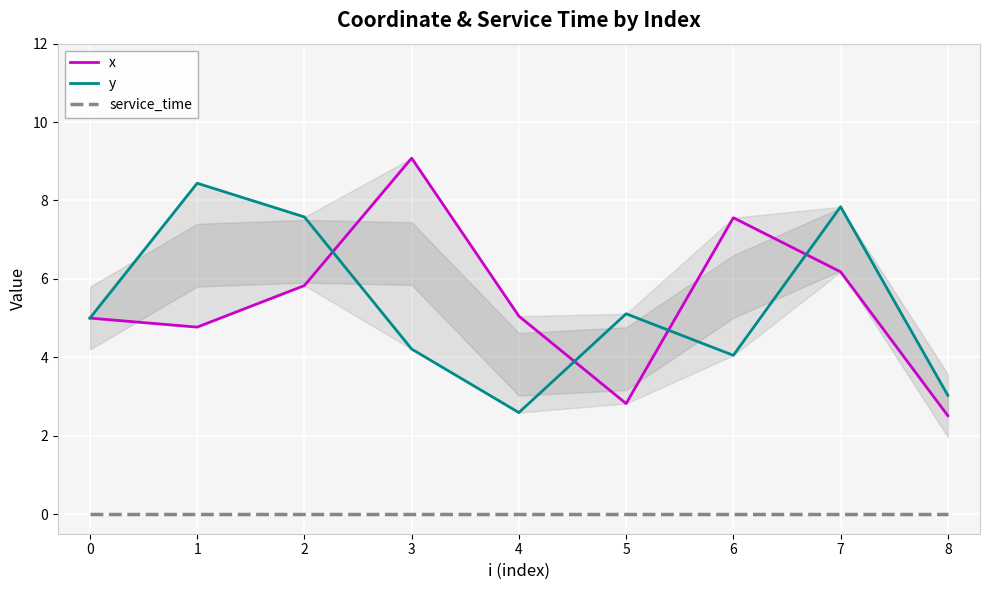

What are all the series names shown in the legend?

x, y, service_time